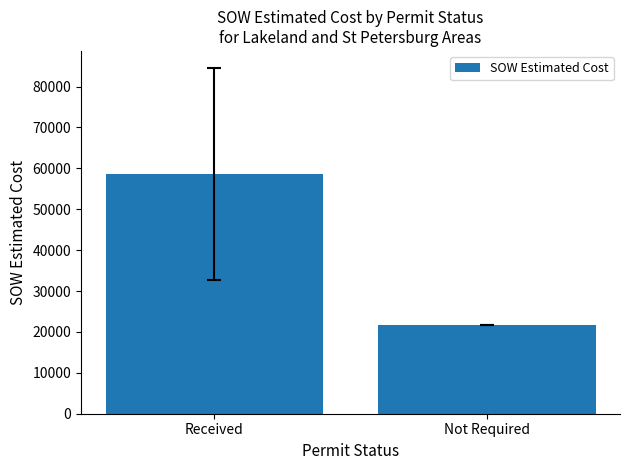

How many series are shown in this chart?

1